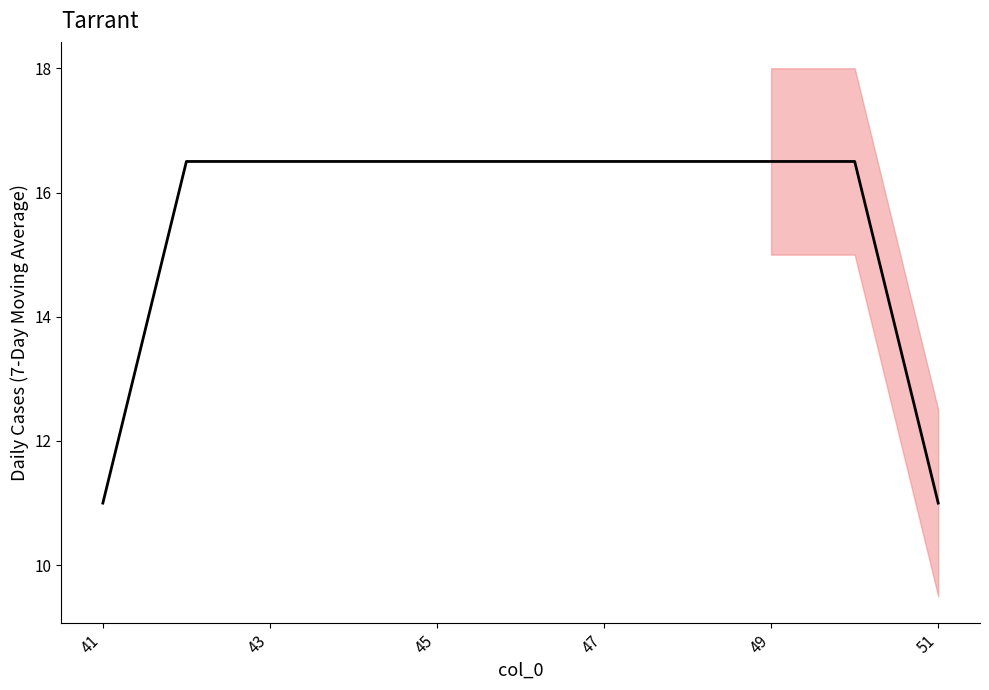

What value does the data have at 49?

16.5